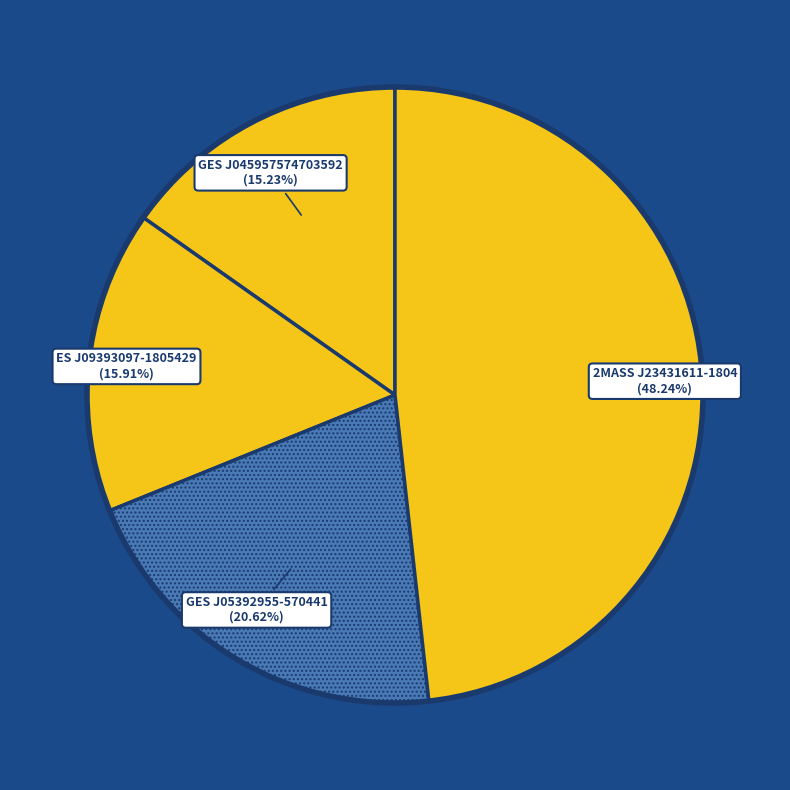

How many slices are in this pie chart?

4